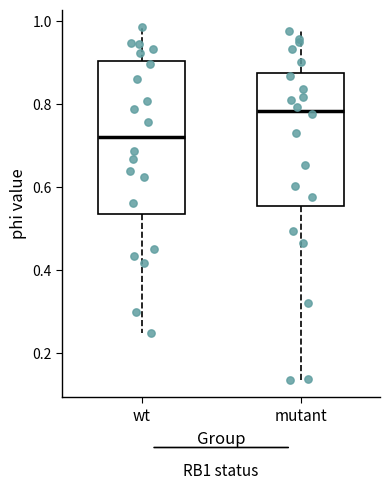

Where is the lower edge of the box for mutant on the y-axis? The values are not printed on the chart, so give them approximately, as read against the axis.

0.56